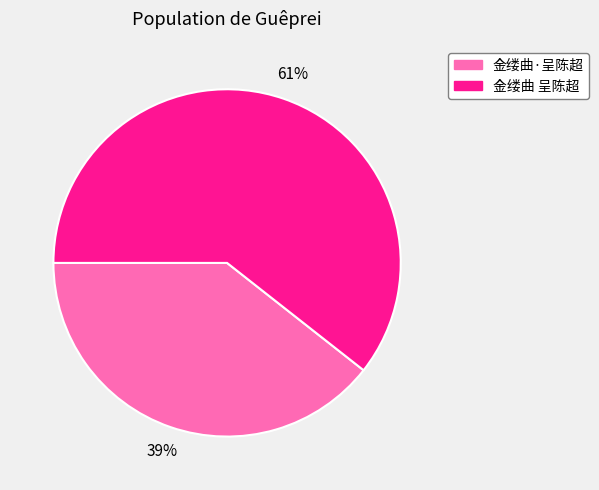

How many slices are in this pie chart?

2